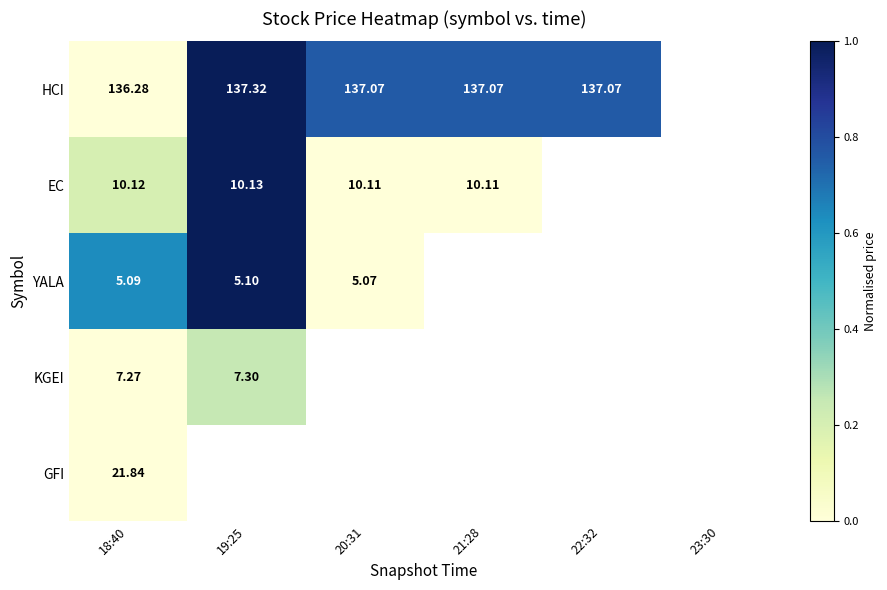

Rank the series at 18:40 from highest to lowest value.

HCI, GFI, EC, KGEI, YALA